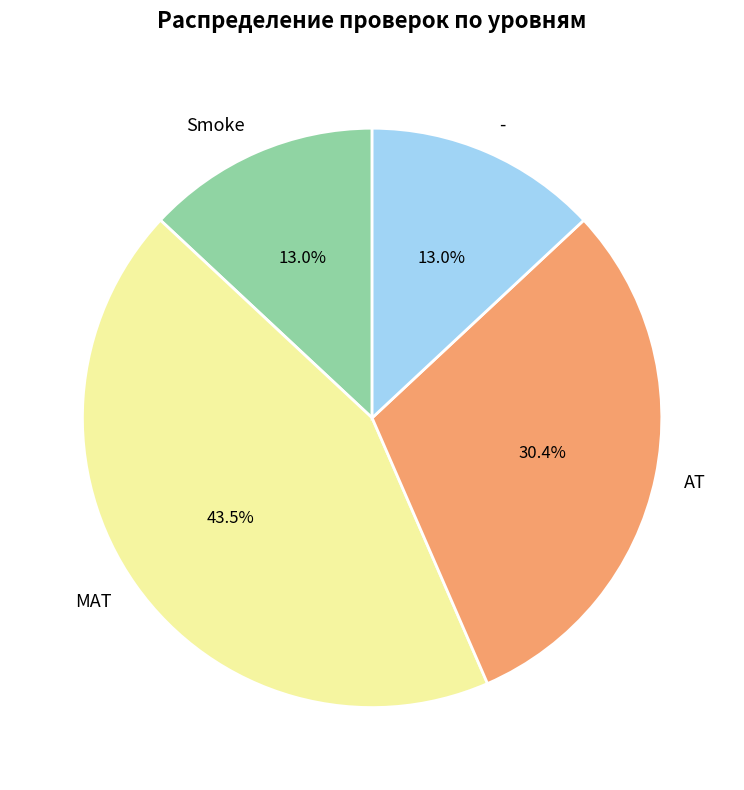

Is there a majority slice in this chart?

No